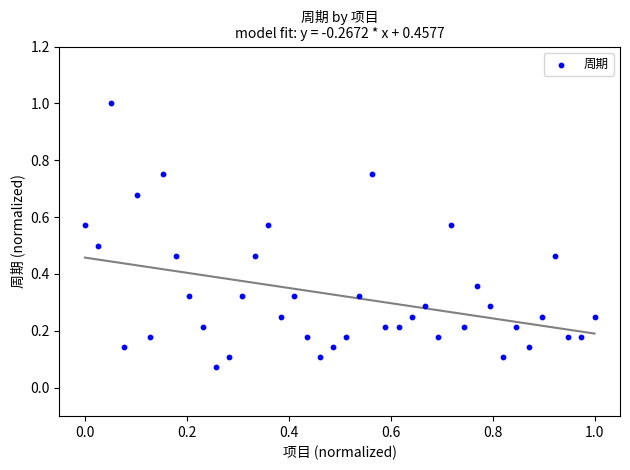

What is the range of X values (max minus min)?

1.0